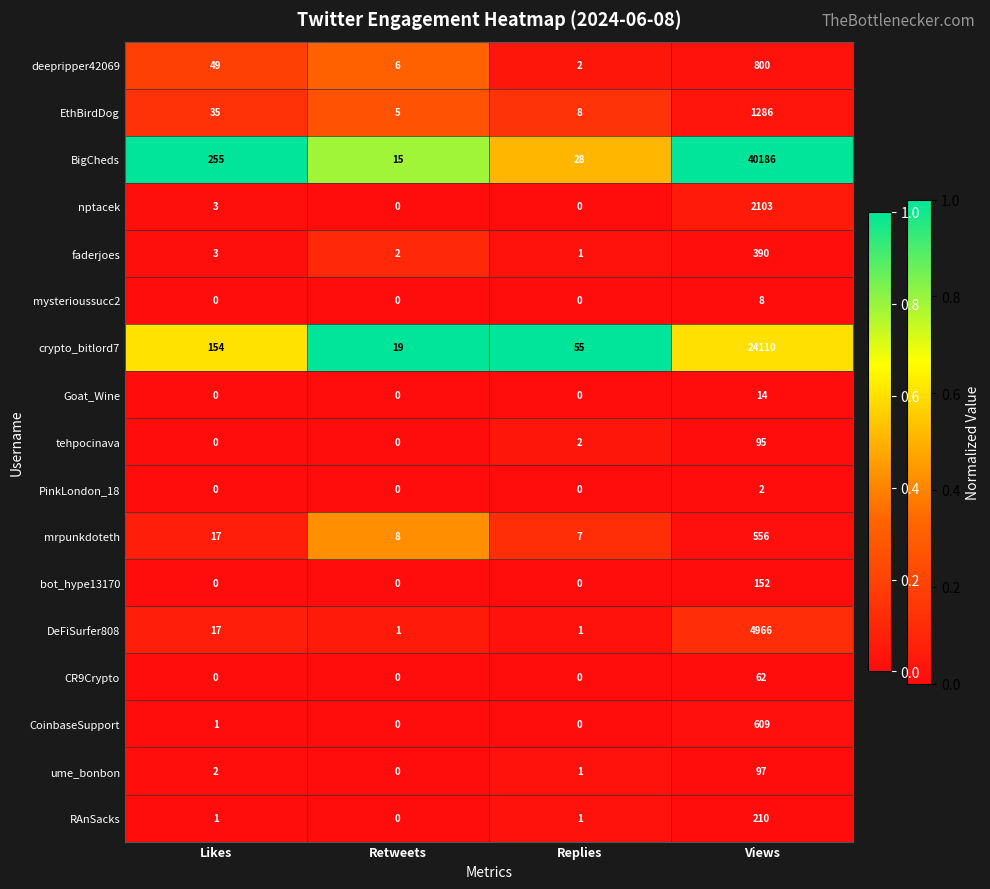

What is the difference between the maximum and minimum values in the DeFiSurfer808 series?

4965